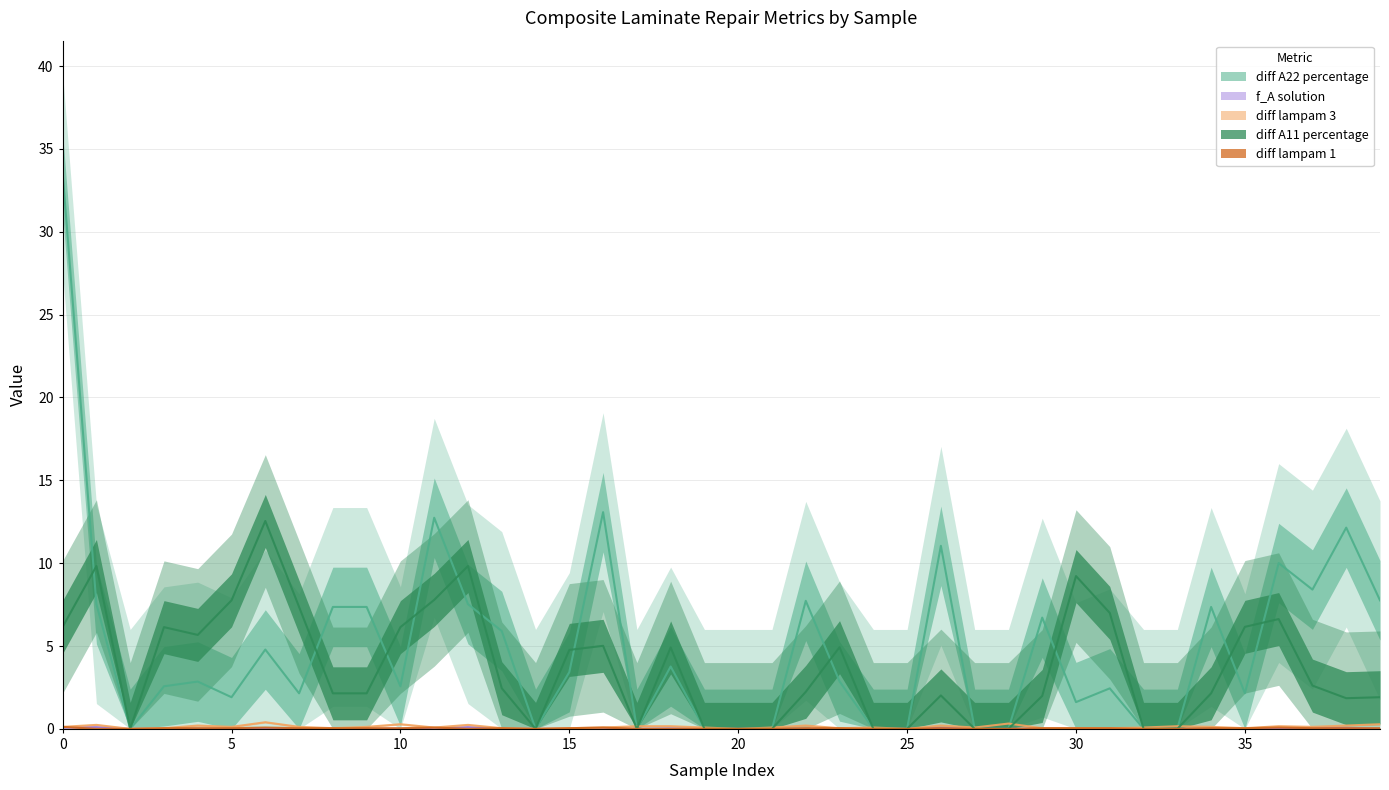

How many data points in diff A22 percentage are above 2?

26